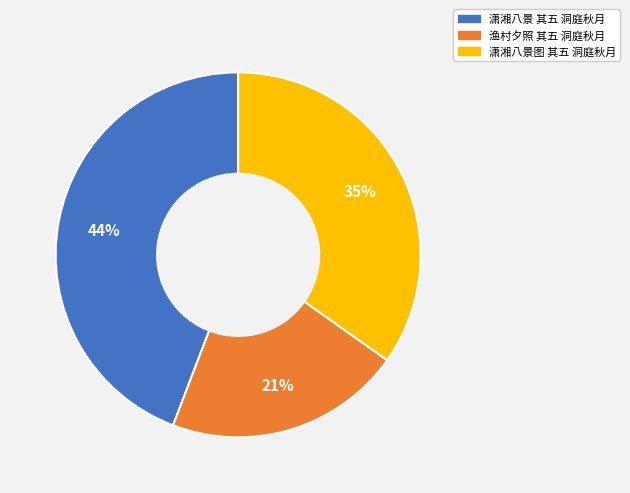

Which has a higher value, 潇湘八景图 其五 洞庭秋月 or 渔村夕照 其五 洞庭秋月?

潇湘八景图 其五 洞庭秋月